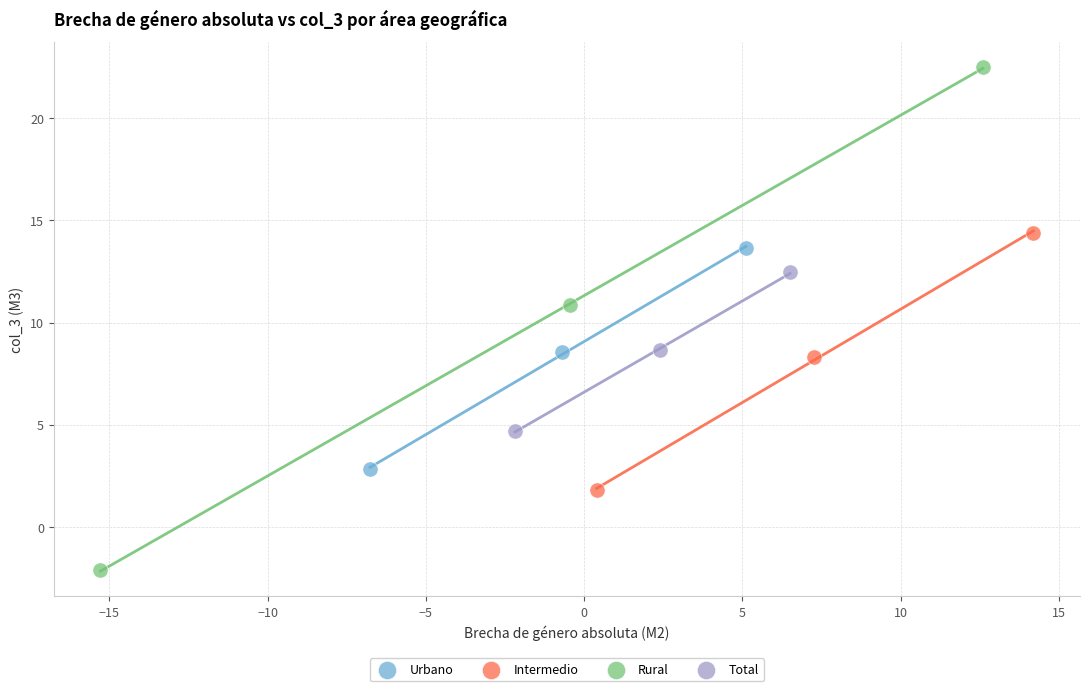

What are all the series names shown in the legend?

Urbano, Intermedio, Rural, Total